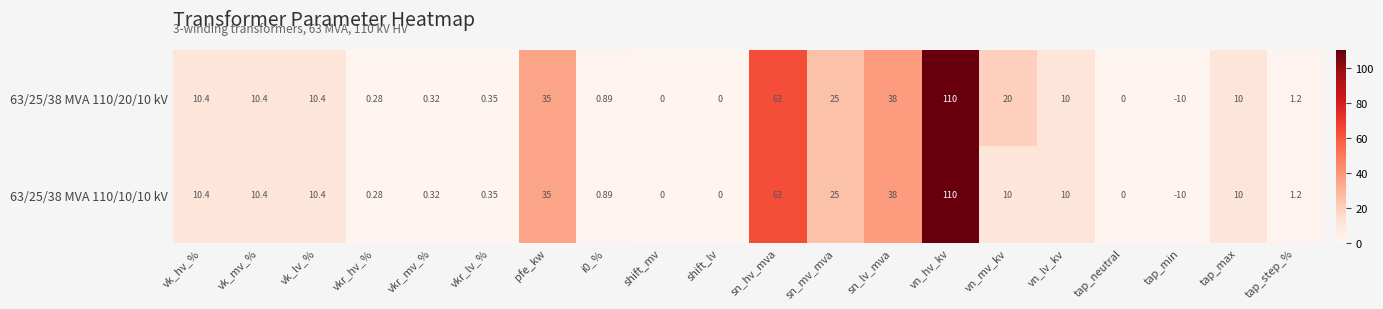

What is the smallest value displayed?

-10.0